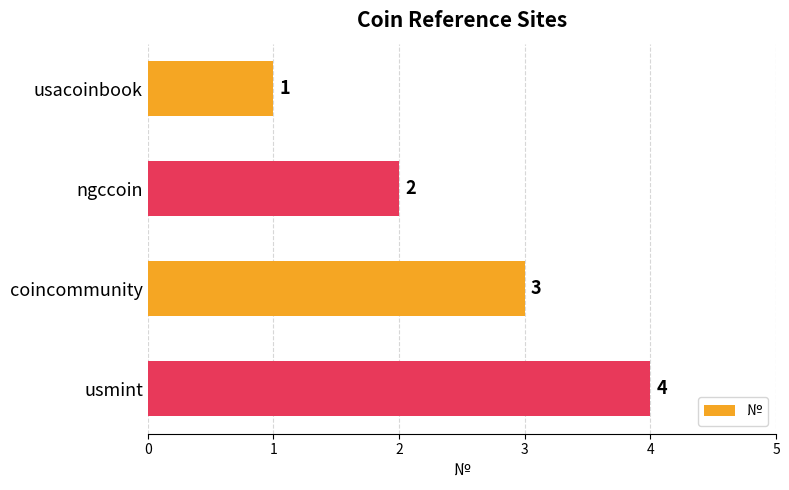

What is the change in value from ngccoin to coincommunity?

+1